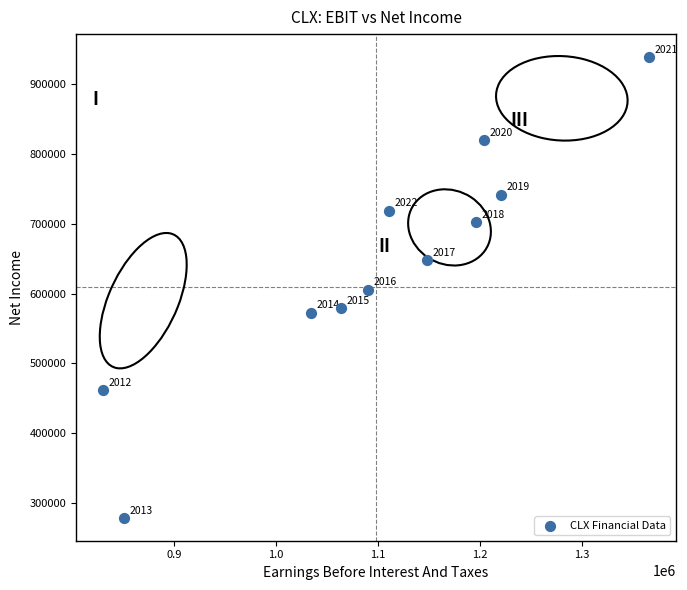

What is the range of X values (max minus min)?

534000